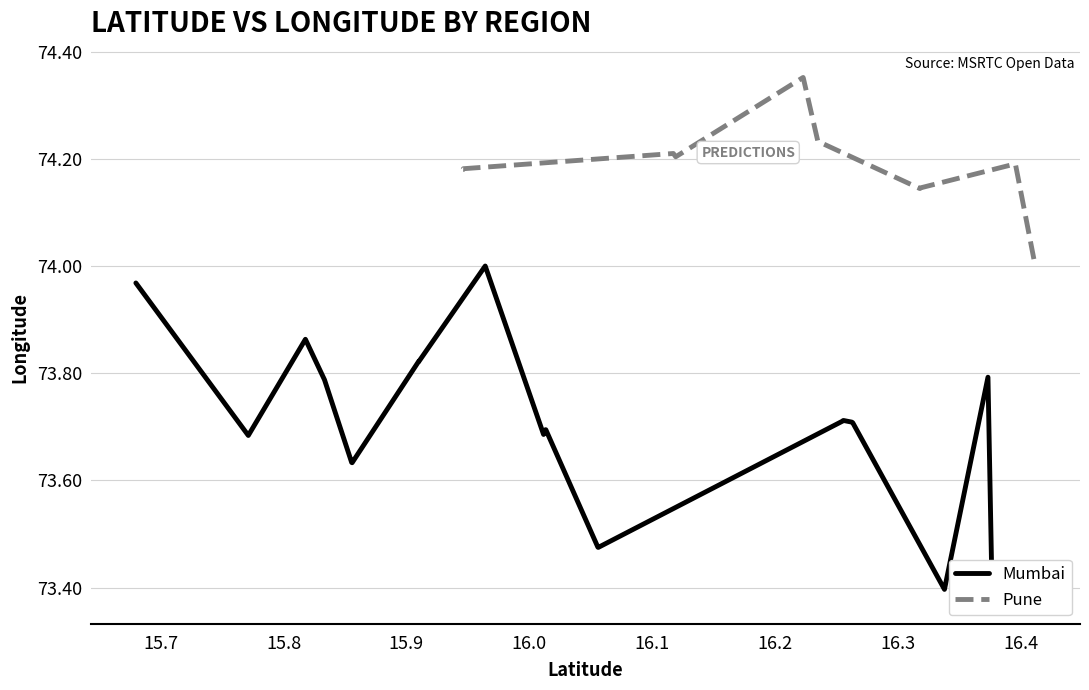

Is this an area chart (filled region under the line)?

No